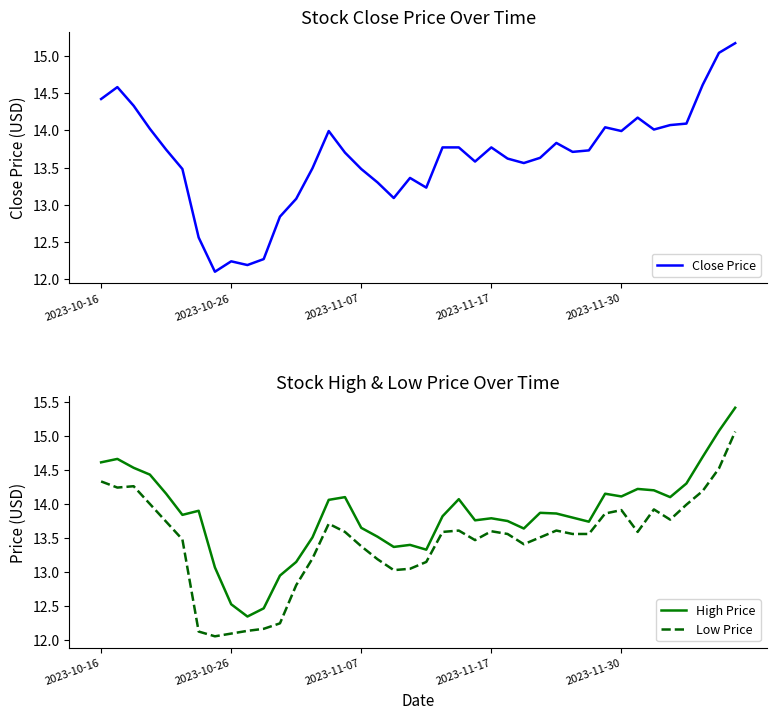

The value of High Price at 2023-11-30 is 14.1. True or false?

True